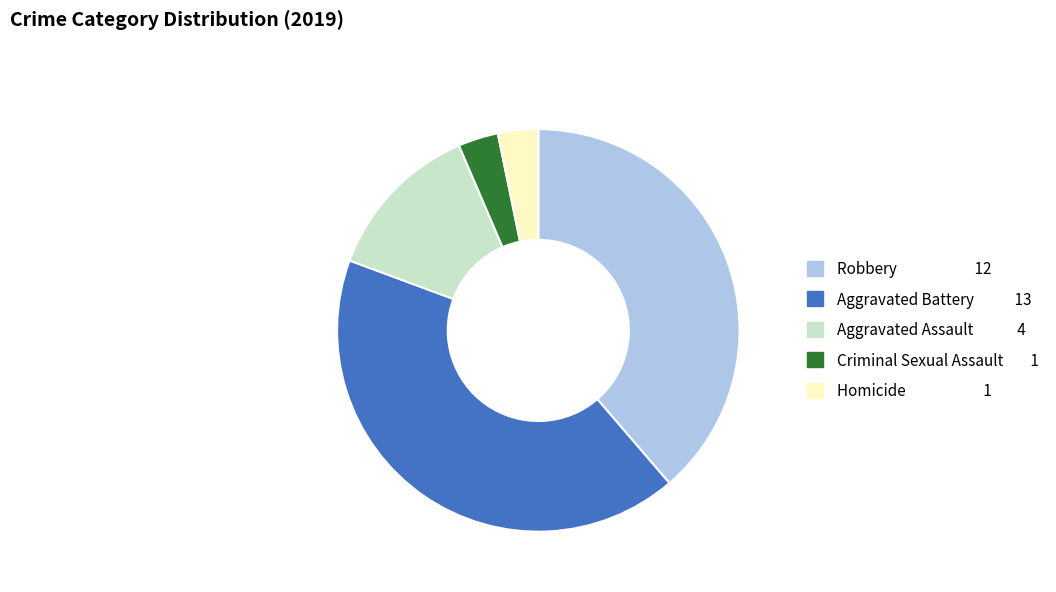

How many segments does this pie chart have?

5